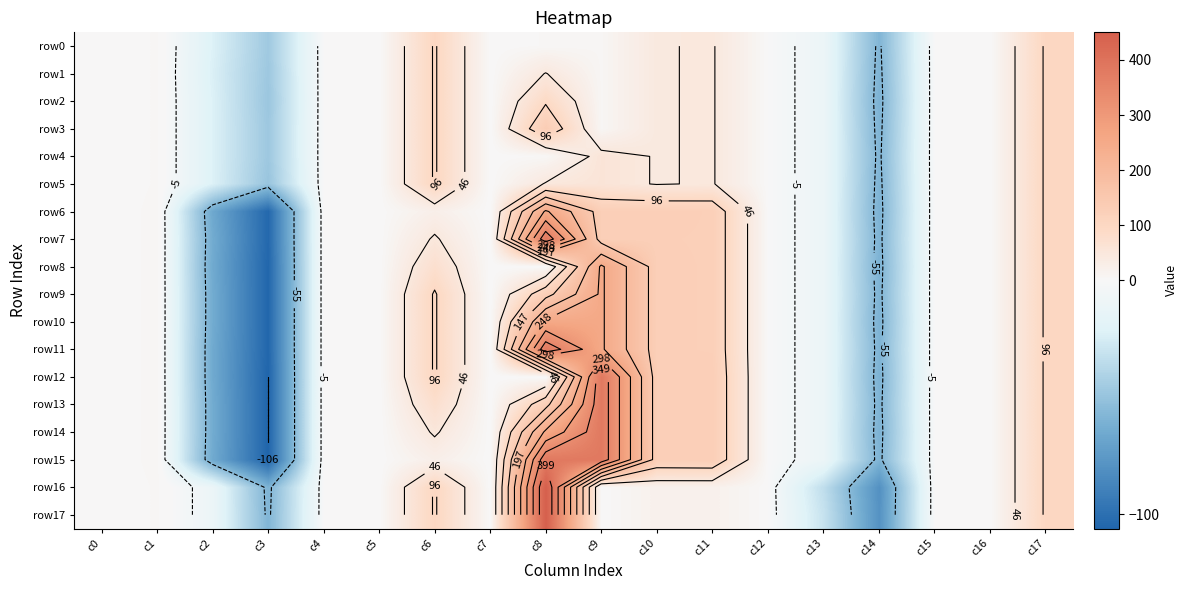

Between c13 and c3, which is larger?

c13